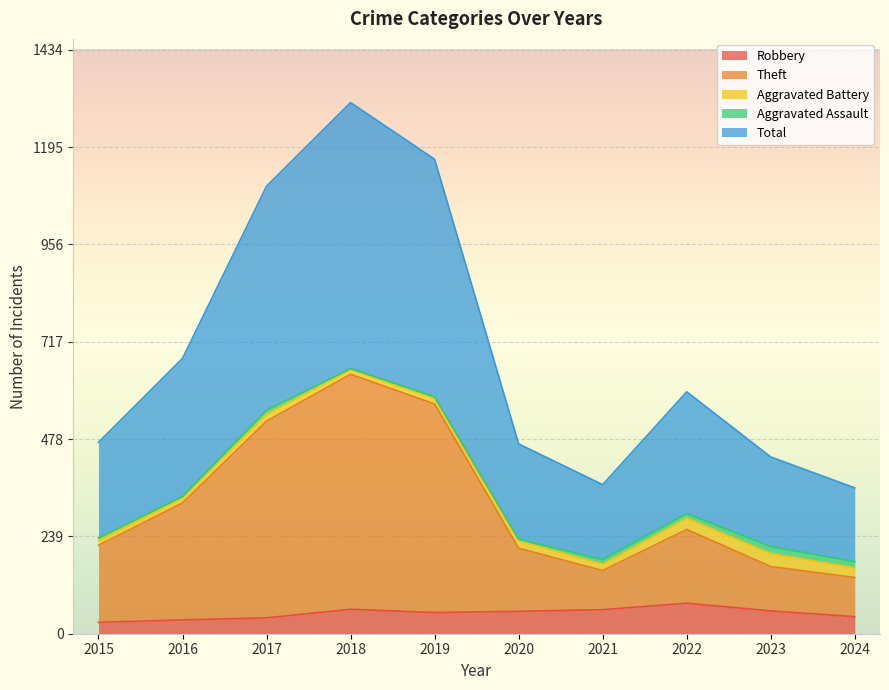

What is the highest value of the Robbery series?

75